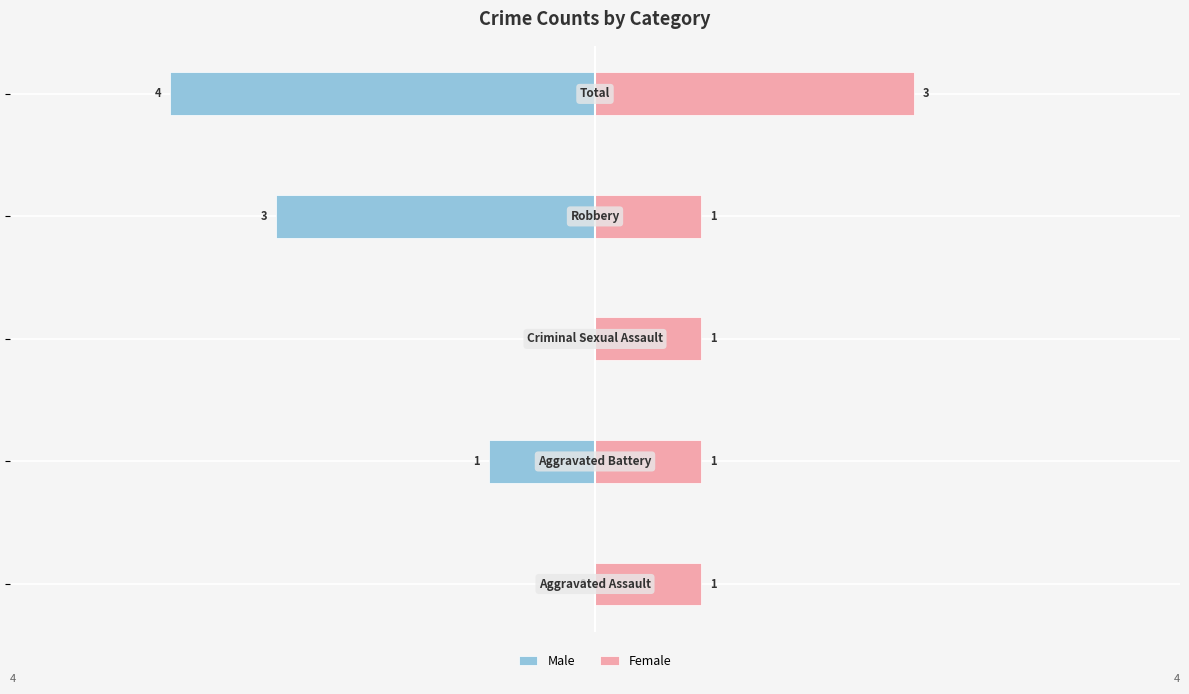

Reading left to right, extract all data points from this chart.

Male: −6=0	−4=-1	−2=0	0=-3	2=-4
Female: −6=1	−4=1	−2=1	0=1	2=3